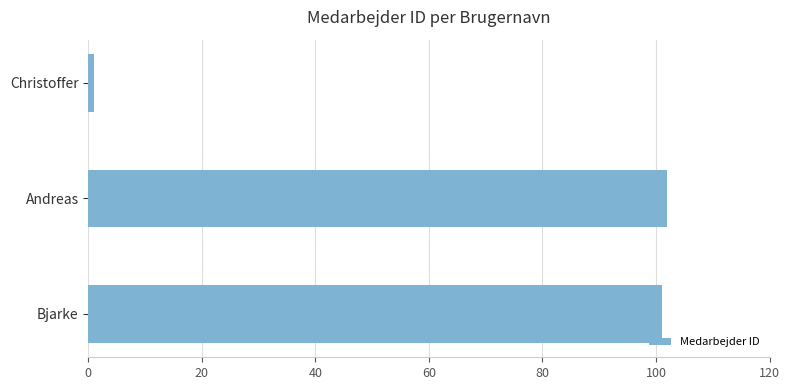

Reading bottom to top, list all the values displayed in this chart.

101	102	1